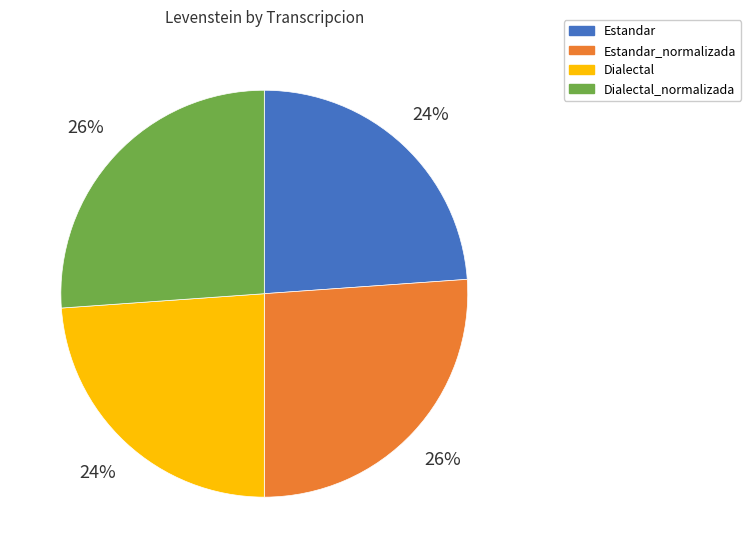

What percentage is the Estandar_normalizada slice, to the nearest percent?

26%